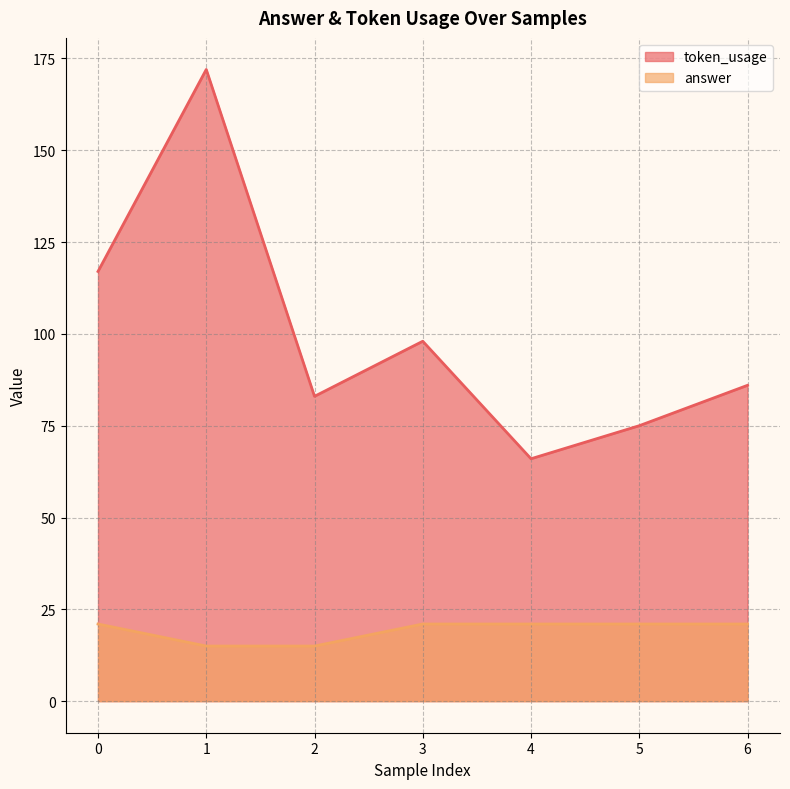

What is the value of the token_usage point at the 1st from the left?

117